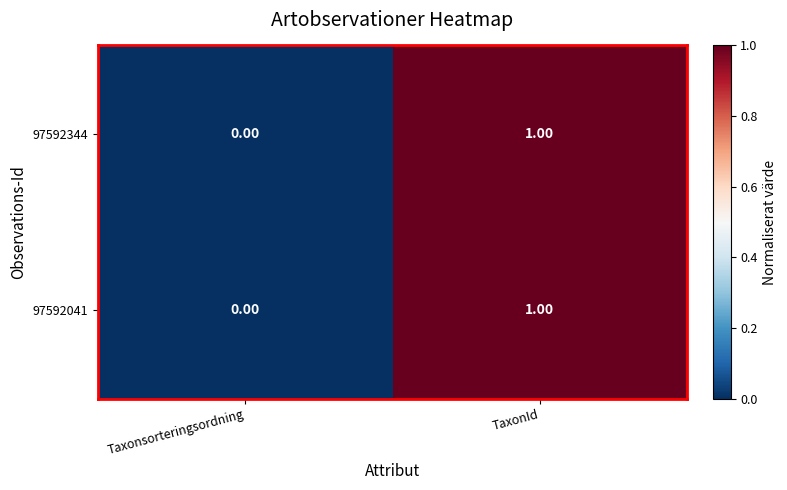

Rank the categories by 97592041 value from lowest to highest.

Taxonsorteringsordning, TaxonId